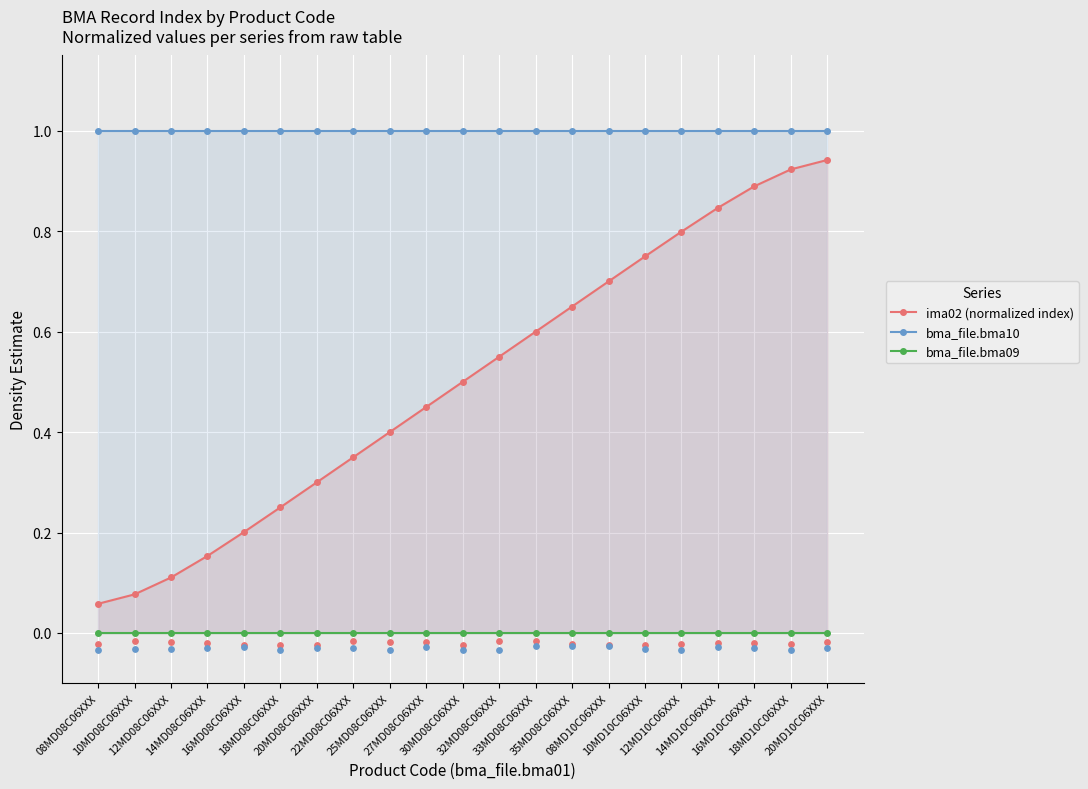

Which series has the widest spread of Y values?

ima02 (normalized index)